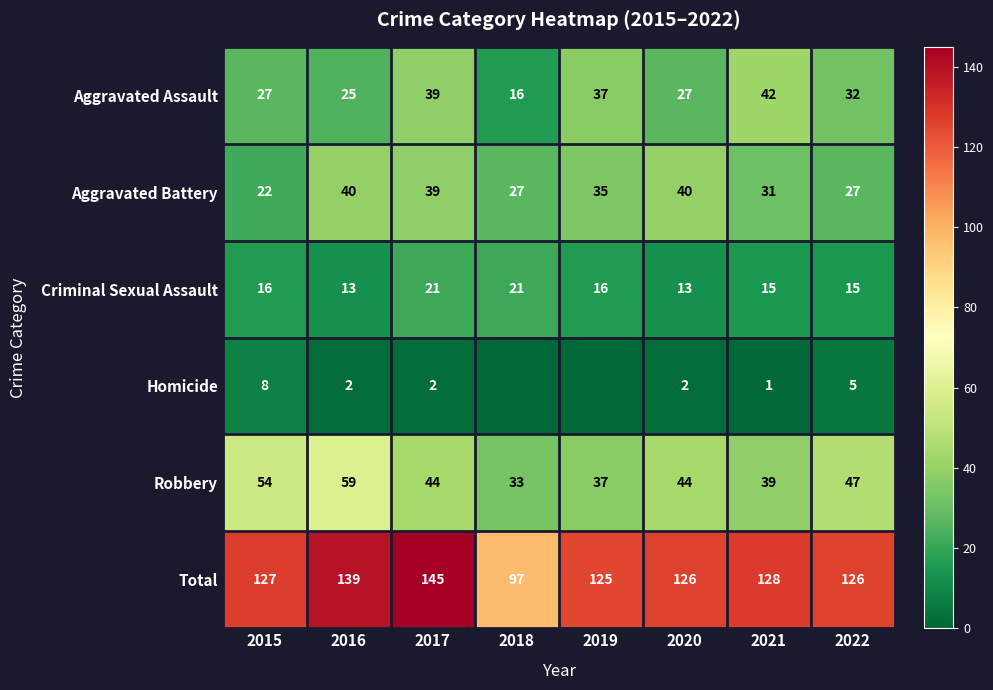

What is the approximate value of Aggravated Assault at 2015?

27